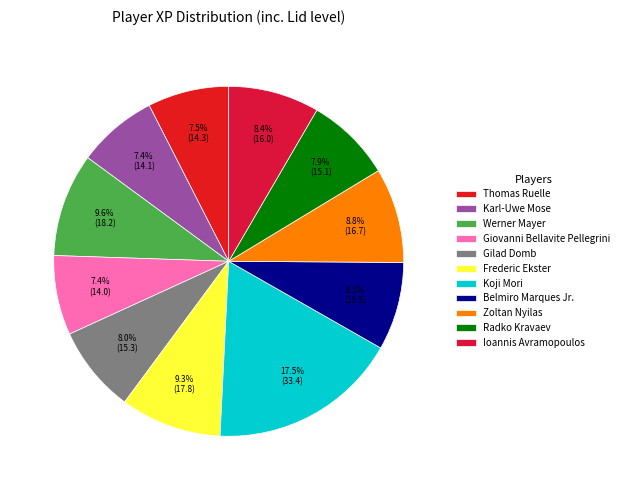

How many slices are in this pie chart?

11